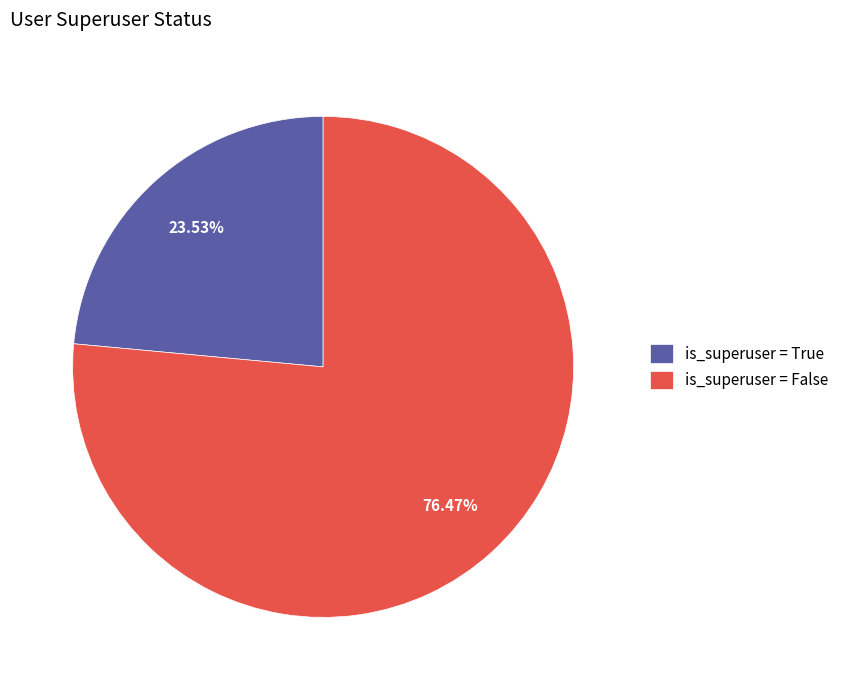

To the nearest percent, what is the difference between the largest and smallest slice percentages?

53%